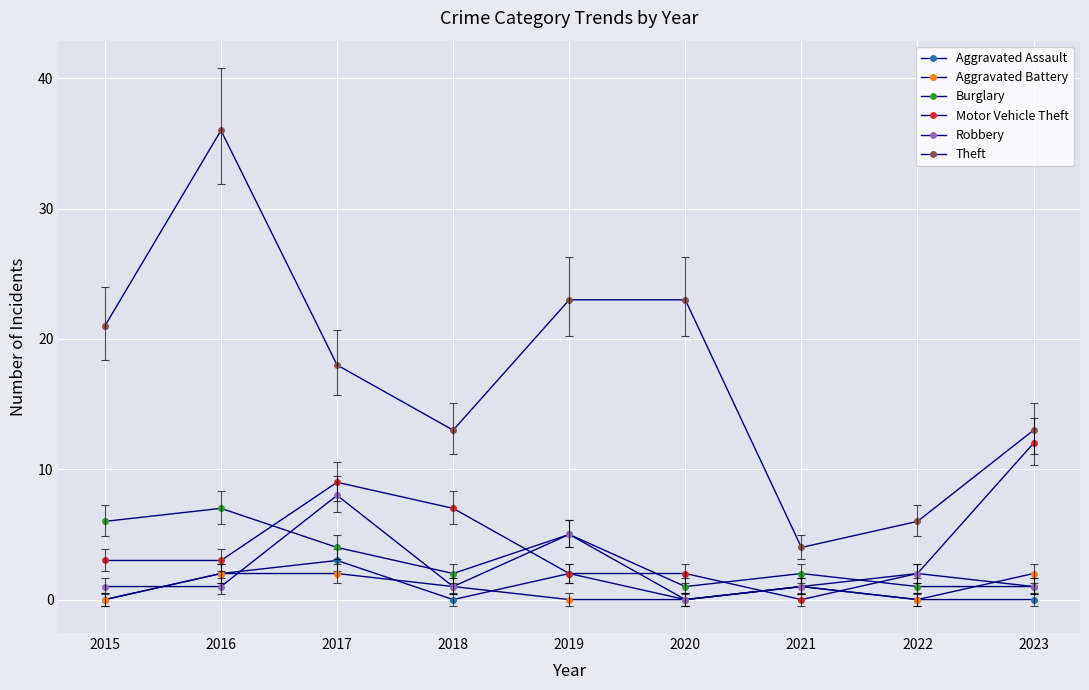

List the series in order of their peak value, lowest first.

Aggravated Battery, Aggravated Assault, Burglary, Robbery, Motor Vehicle Theft, Theft